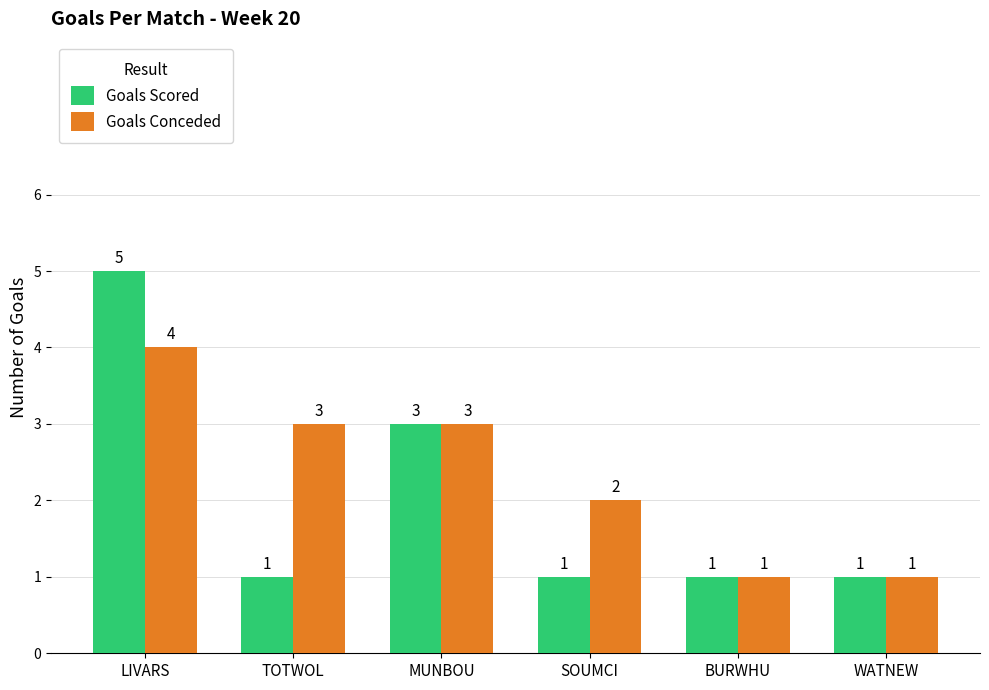

What is the highest value of the Goals Conceded series?

4